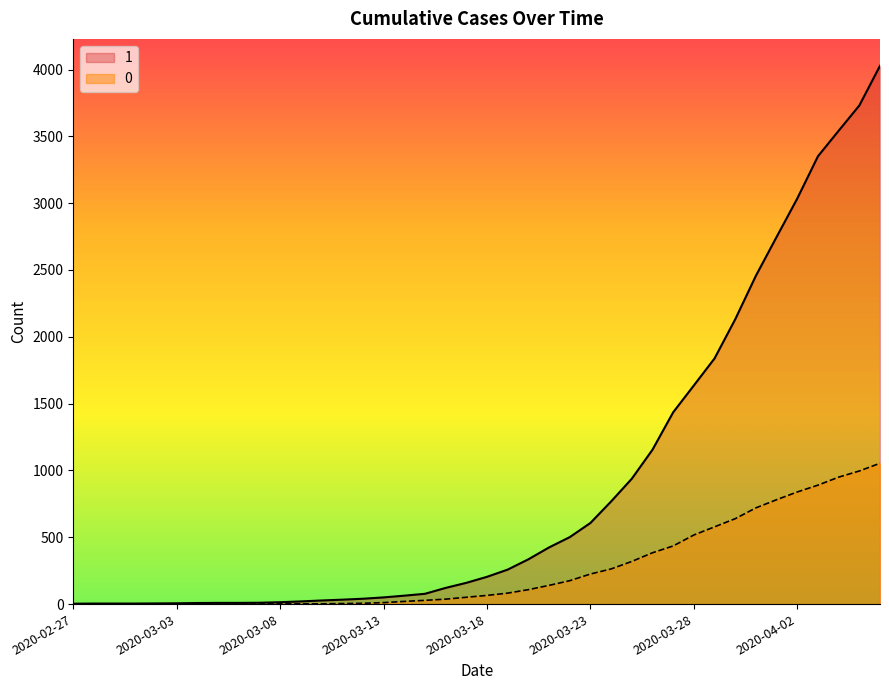

Reading left to right, list all the values displayed in this chart.

1: 2020-02-27=3	2020-02-28=4	2020-02-29=4	2020-03-01=4	2020-03-02=5	2020-03-03=6	2020-03-04=8	2020-03-05=9	2020-03-06=9	2020-03-07=10	2020-03-08=14	2020-03-09=20	2020-03-10=27	2020-03-11=33	2020-03-12=40	2020-03-13=50	2020-03-14=63	2020-03-15=77	2020-03-16=121	2020-03-17=159	2020-03-18=204	2020-03-19=258	2020-03-20=335	2020-03-21=424	2020-03-22=501	2020-03-23=607	2020-03-24=768	2020-03-25=938	2020-03-26=1155	2020-03-27=1435	2020-03-28=1636	2020-03-29=1838	2020-03-30=2131	2020-03-31=2457	2020-04-01=2747	2020-04-02=3035	2020-04-03=3351	2020-04-04=3542	2020-04-05=3731	2020-04-06=4028
0: 2020-02-27=0	2020-02-28=0	2020-02-29=0	2020-03-01=0	2020-03-02=0	2020-03-03=0	2020-03-04=0	2020-03-05=0	2020-03-06=0	2020-03-07=1	2020-03-08=2	2020-03-09=2	2020-03-10=2	2020-03-11=4	2020-03-12=6	2020-03-13=11	2020-03-14=20	2020-03-15=28	2020-03-16=37	2020-03-17=51	2020-03-18=65	2020-03-19=82	2020-03-20=108	2020-03-21=140	2020-03-22=175	2020-03-23=225	2020-03-24=263	2020-03-25=319	2020-03-26=384	2020-03-27=435	2020-03-28=517	2020-03-29=578	2020-03-30=639	2020-03-31=720	2020-04-01=781	2020-04-02=839	2020-04-03=890	2020-04-04=950	2020-04-05=996	2020-04-06=1054